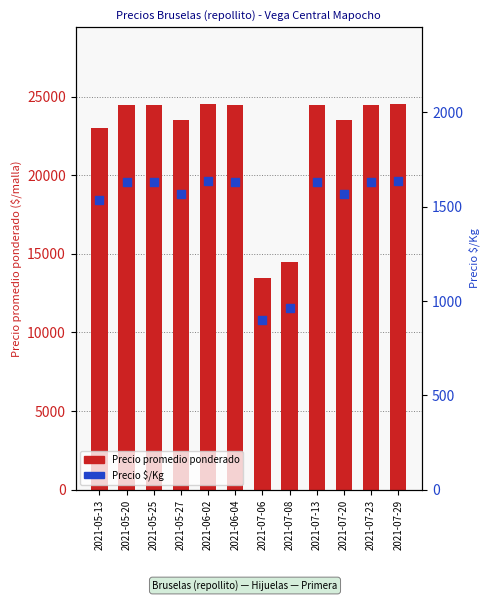

At which category is the sum across all series the highest?

2021-06-02